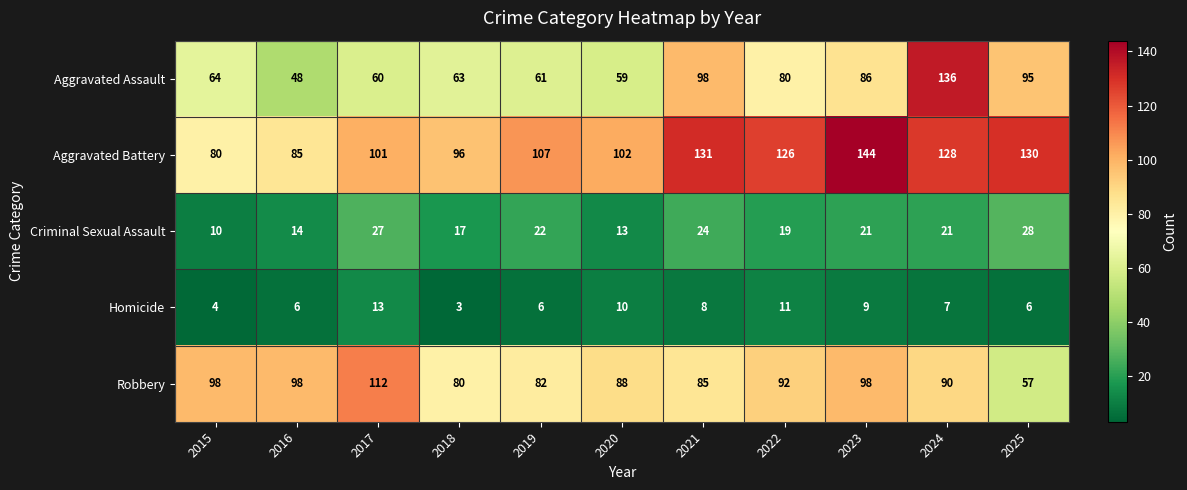

True or false: Robbery has a value of 80 at 2018.

True